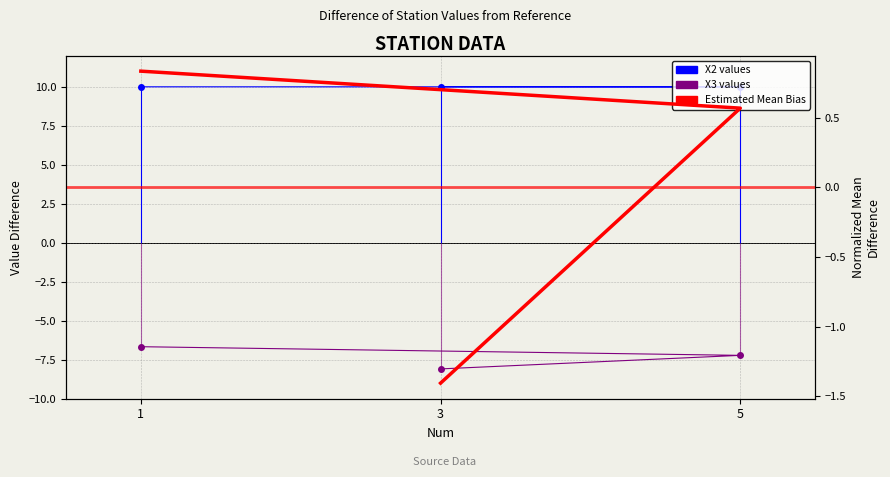

What is the difference between the second highest and minimum values in the Estimated Mean Bias series?

2.0